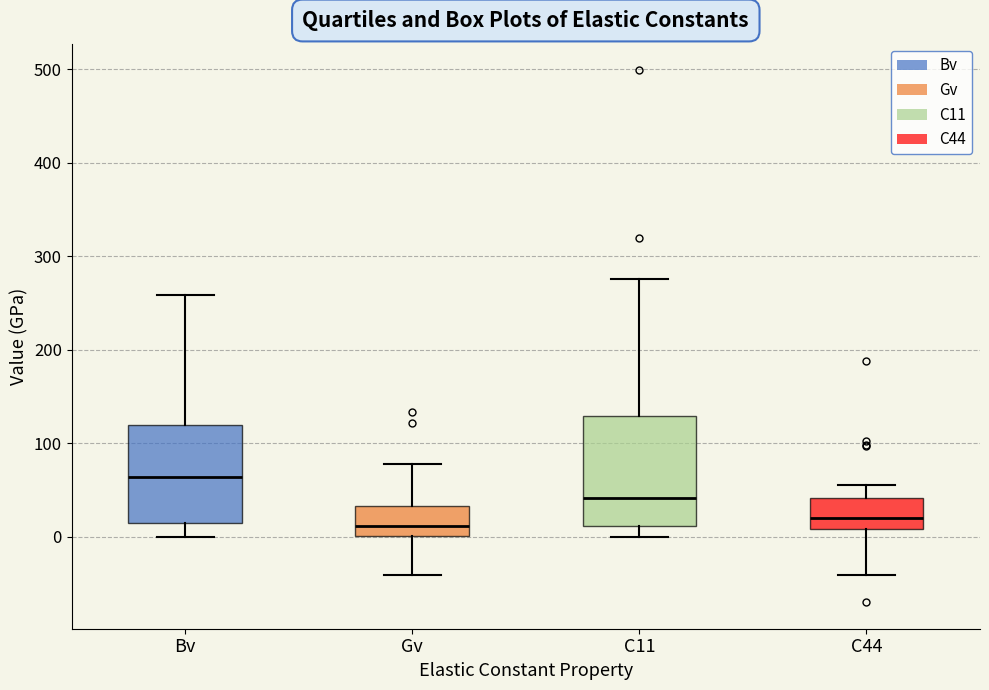

Reading left to right, transcribe this box plot: for each box, give where its median line is, the range the box spans, and where its two whiskers end, as read against the y-axis. The values are not printed on the chart, so give them approximately, as read against the axis.

Bv: median 60, box 10 to 120, whiskers 0 to 260
Gv: median 10, box 0 to 30, whiskers -40 to 80
C11: median 40, box 10 to 130, whiskers 0 to 280
C44: median 20, box 10 to 40, whiskers -40 to 60